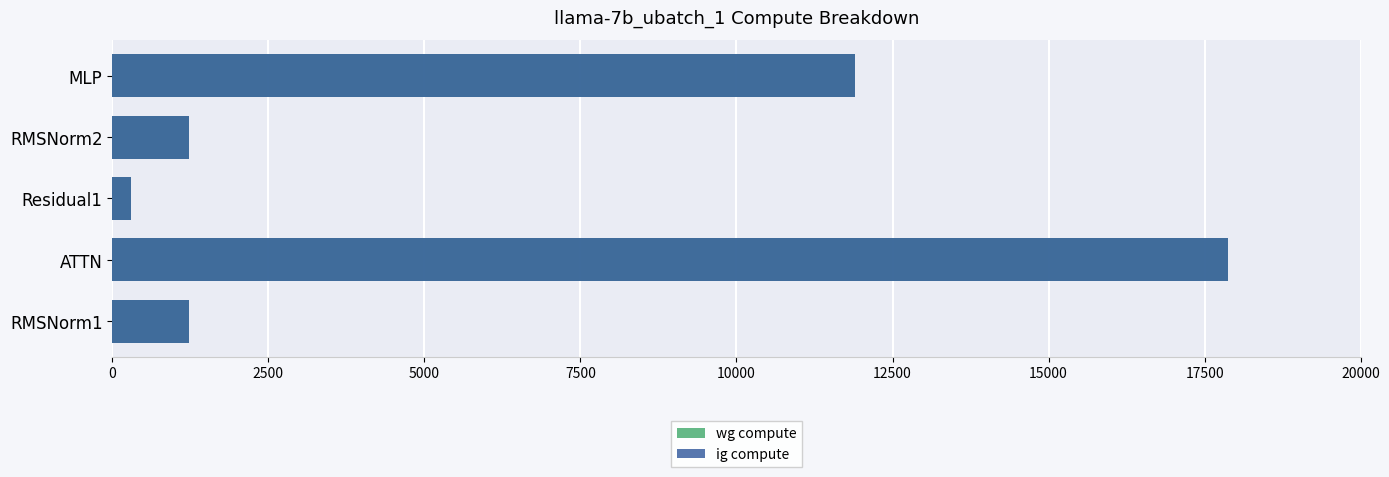

Reading right to left, list all the values displayed in this chart.

wg compute: 11899.3	1228.6	295.7	17873.1	1228.6
ig compute: 11899.3	1228.6	295.7	17873.1	1228.6